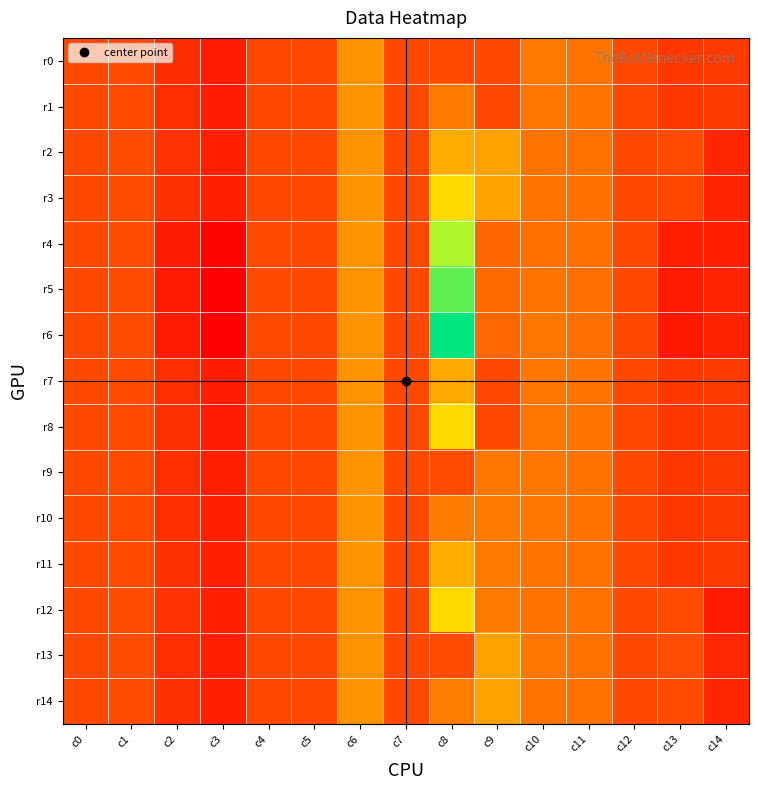

Which series changed the most between c1 and c7?

r2